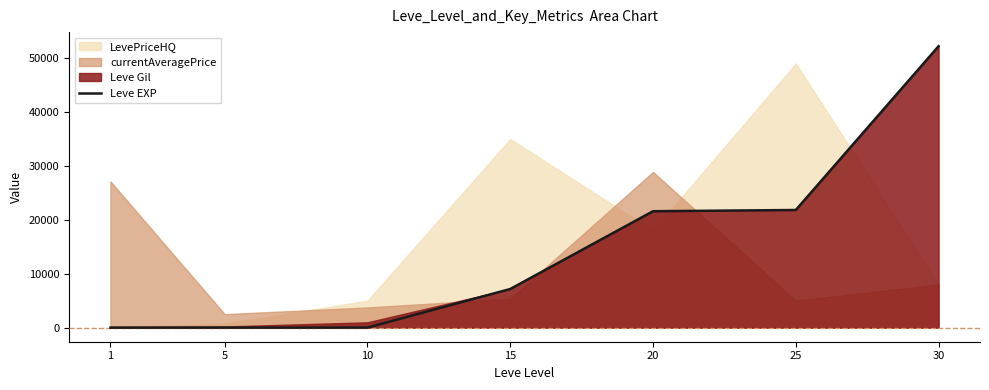

At which label does the data first exceed 7170?

20